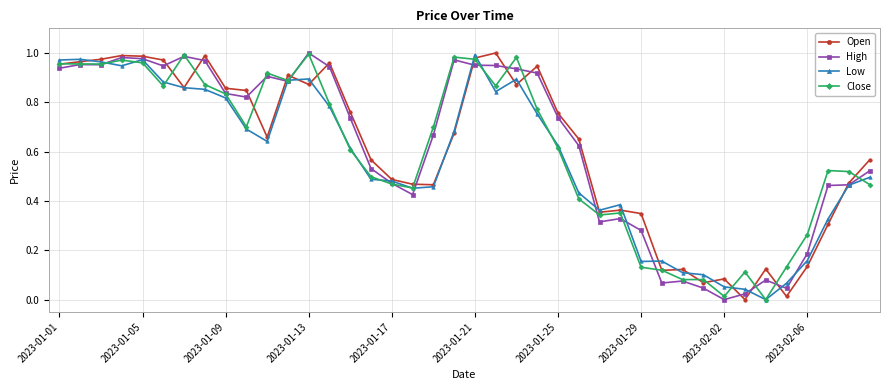

Which series has the largest total across all categories?

High